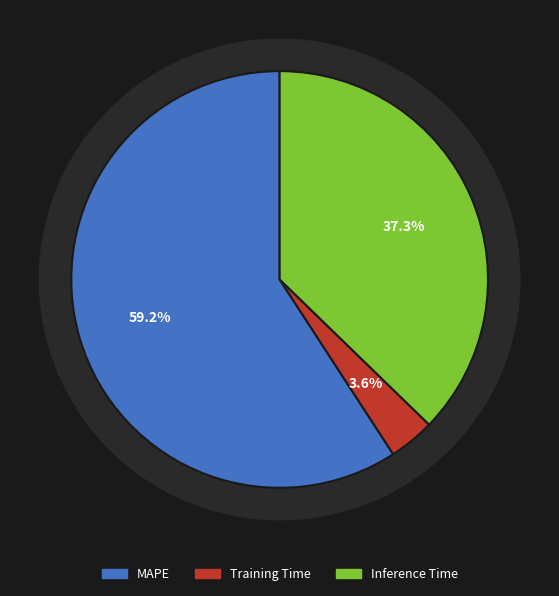

Rank the categories by value from highest to lowest.

MAPE, Inference Time, Training Time